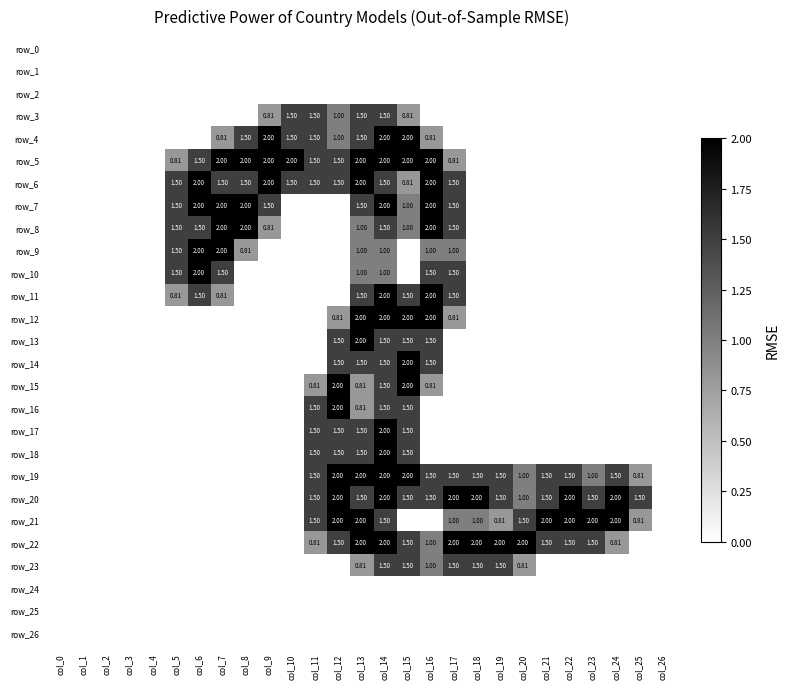

List the labels in order of row_2 value, largest first.

col_0, col_1, col_2, col_3, col_4, col_5, col_6, col_7, col_8, col_9, col_10, col_11, col_12, col_13, col_14, col_15, col_16, col_17, col_18, col_19, col_20, col_21, col_22, col_23, col_24, col_25, col_26